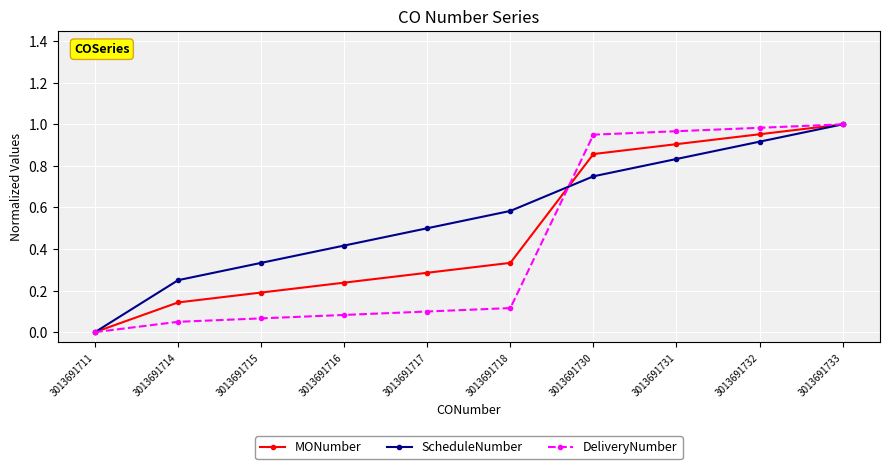

At which category is the sum across all series the highest?

3013691733